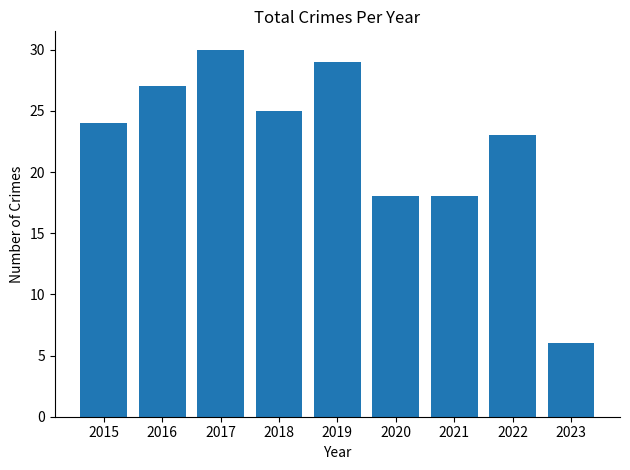

What value does the data have at 2018?

25